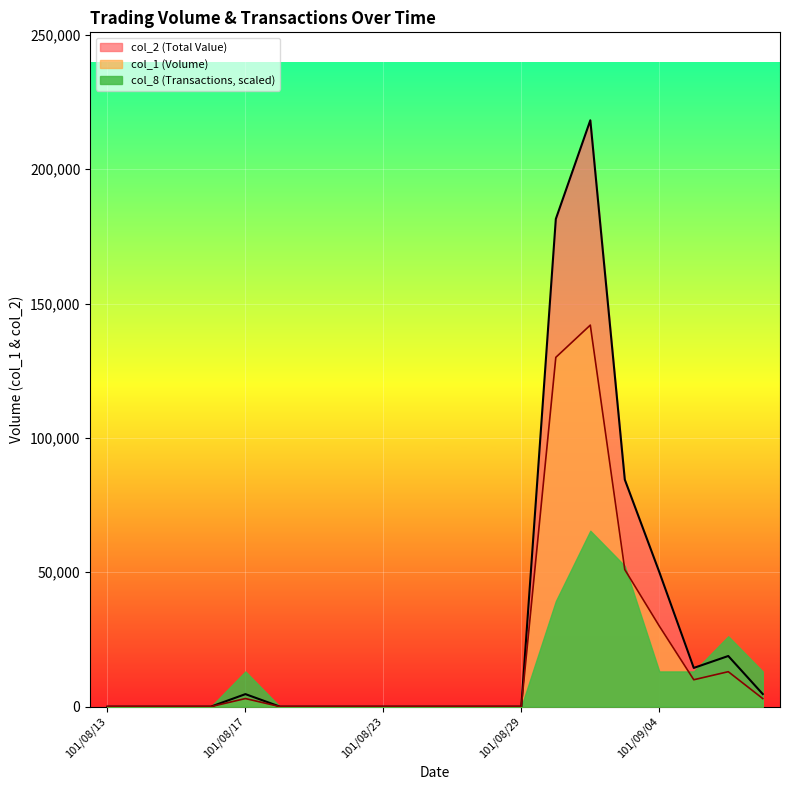

What is the difference between the second highest and minimum values in the col_2 series?

181500